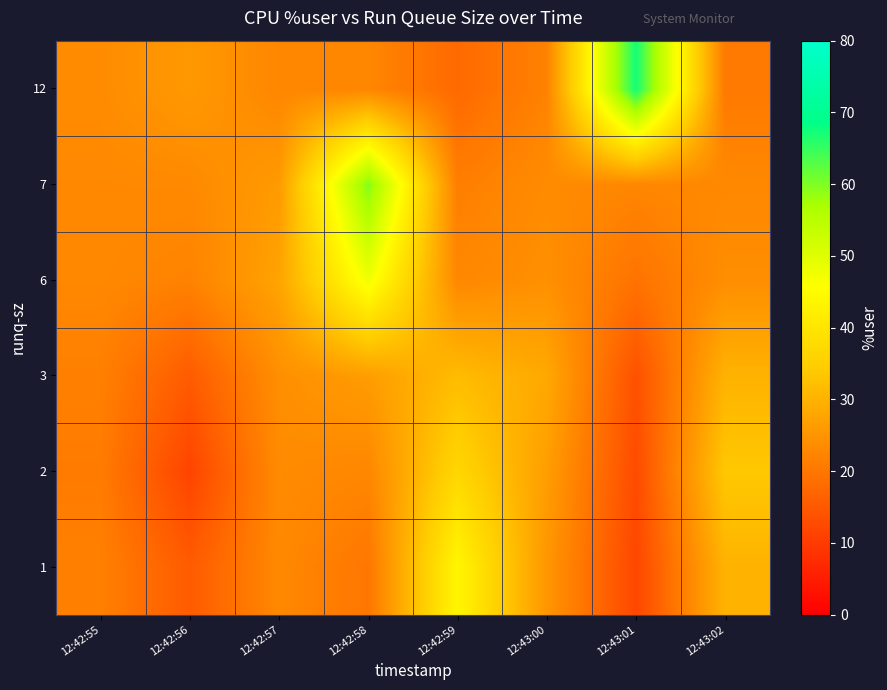

Reading left to right, list all the values displayed in this chart.

row_0: 21.6	15.4	23.0	19.9	43.8	25.3	11.9	30.1
row_1: 20.9	11.5	23.5	22.7	36.8	26.6	12.7	33.7
row_2: 21.6	15.4	24.1	26.5	31.6	28.4	13.7	30.1
row_3: 22.9	22.0	27.6	47.5	22.9	24.3	19.3	24.0
row_4: 23.1	23.2	26.1	60.0	21.3	23.6	22.6	23.0
row_5: 23.6	25.8	22.7	22.7	17.9	21.9	67.3	20.6